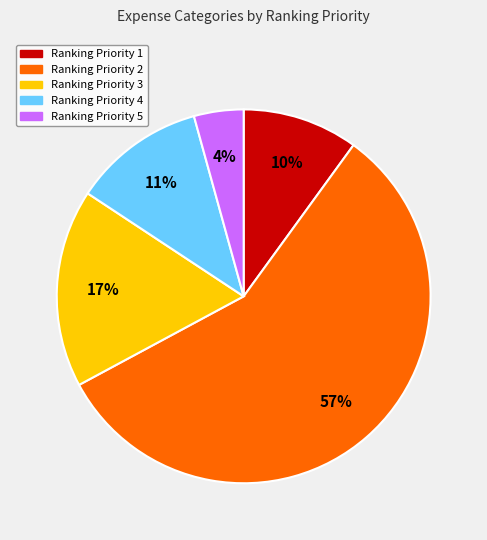

To the nearest percent, what is the combined percentage of Ranking Priority 1 and Ranking Priority 5?

14%